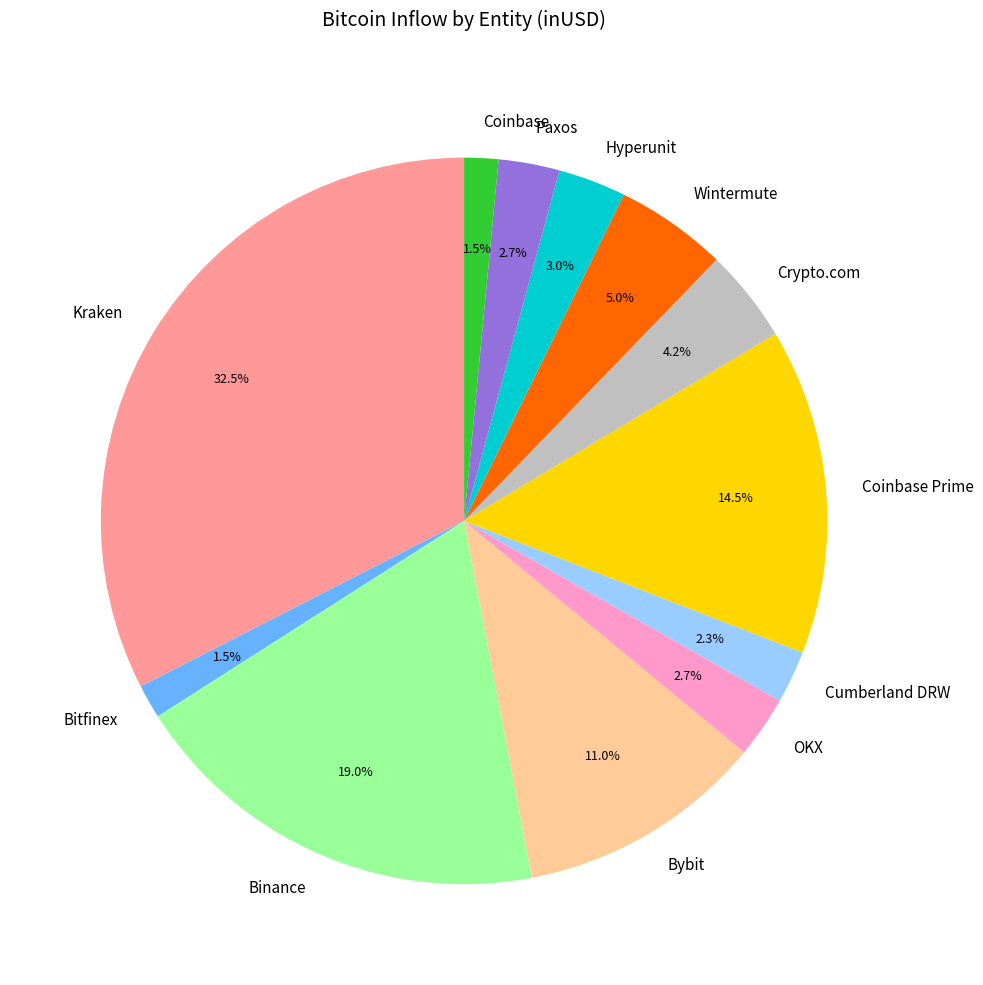

Count the number of slices in the pie.

12